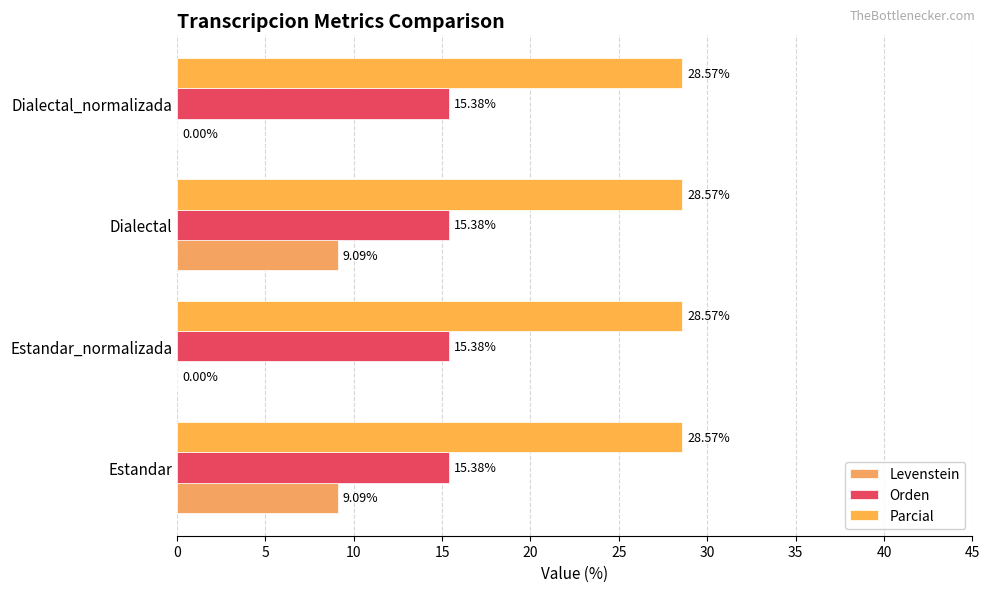

How many data points does each series have?

4